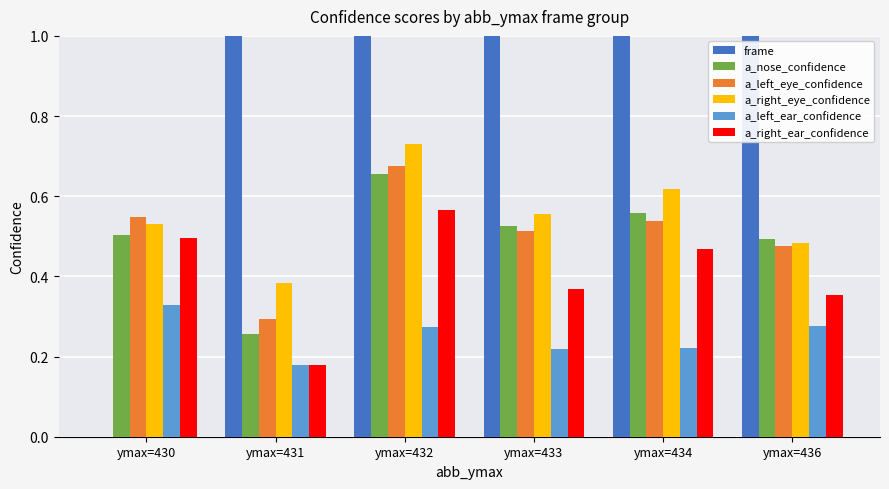

What is the difference between the maximum and minimum values in the a_right_eye_confidence series?

0.3